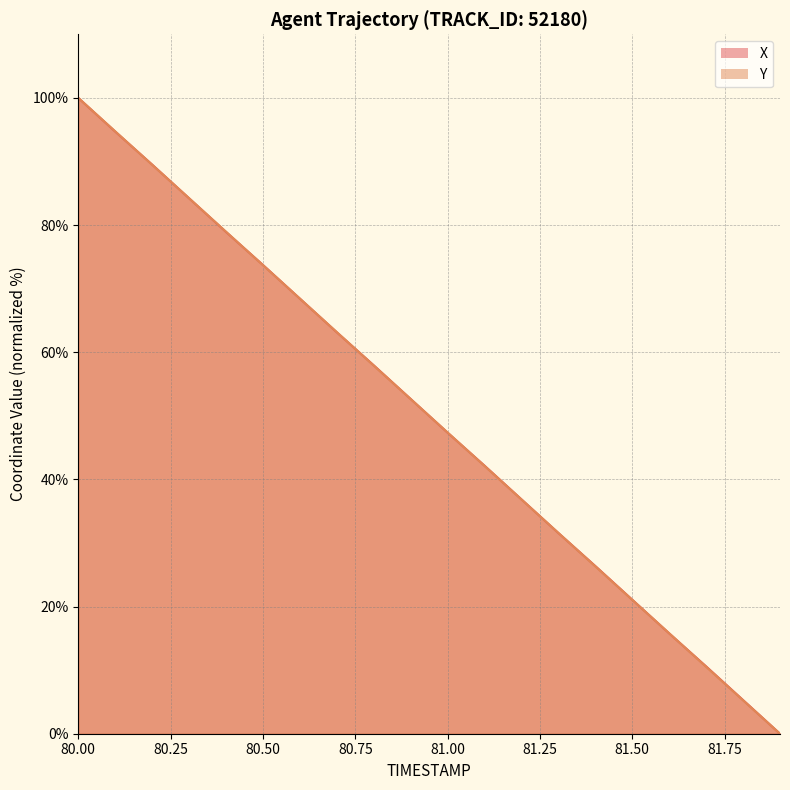

What is the sum of the Y values at 81.5 and 80.2?

110.5